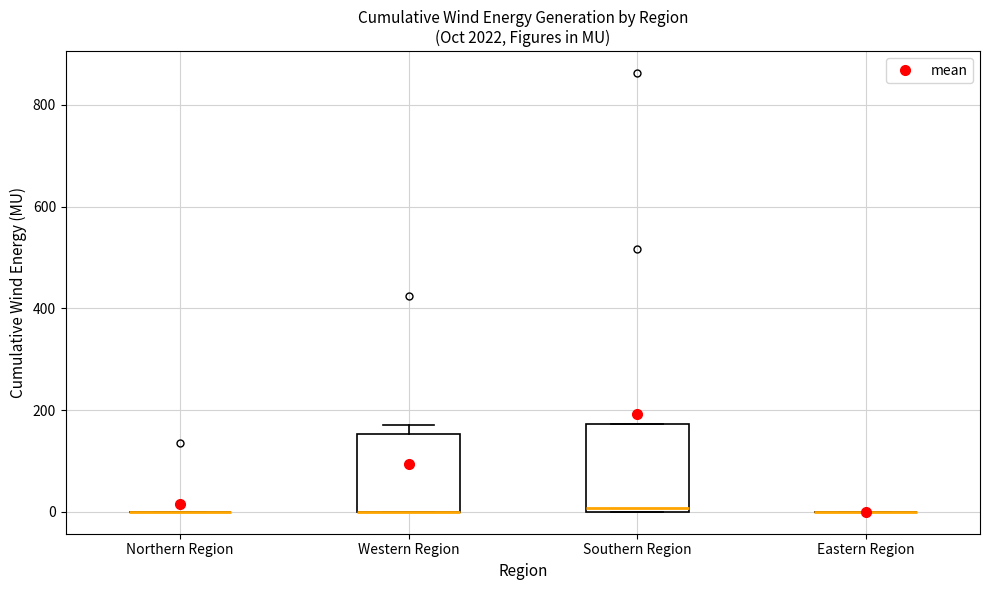

Reading left to right, read every box against the y-axis: the position of its median line, the range the box covers, and the ends of its whiskers. The values are not printed on the chart, so give them approximately, as read against the axis.

Northern Region: box collapsed to a line at 0, whiskers 0 to 0
Western Region: median 0 (drawn on the box's lower edge), box 0 to 160, whiskers 0 to 160 (just above the box's upper edge)
Southern Region: median 0 (just above the box's lower edge), box 0 to 180, whiskers 0 to 180
Eastern Region: box collapsed to a line at 0, whiskers 0 to 0